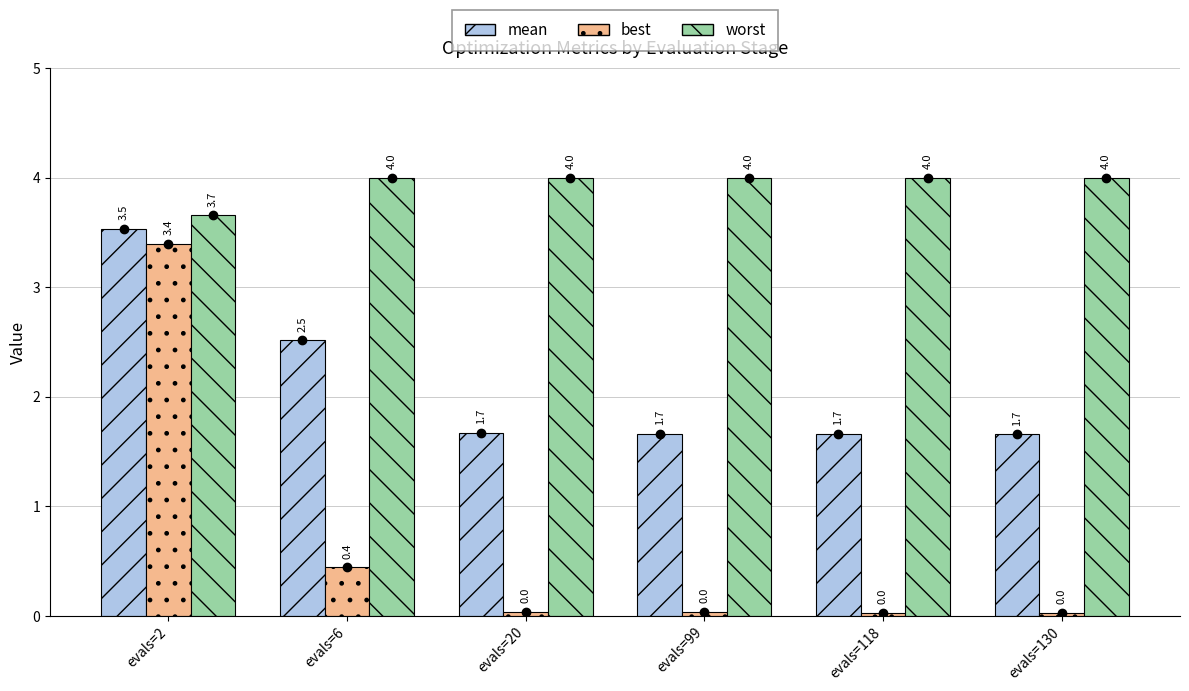

What is the difference between the maximum and minimum values in the worst series?

0.3